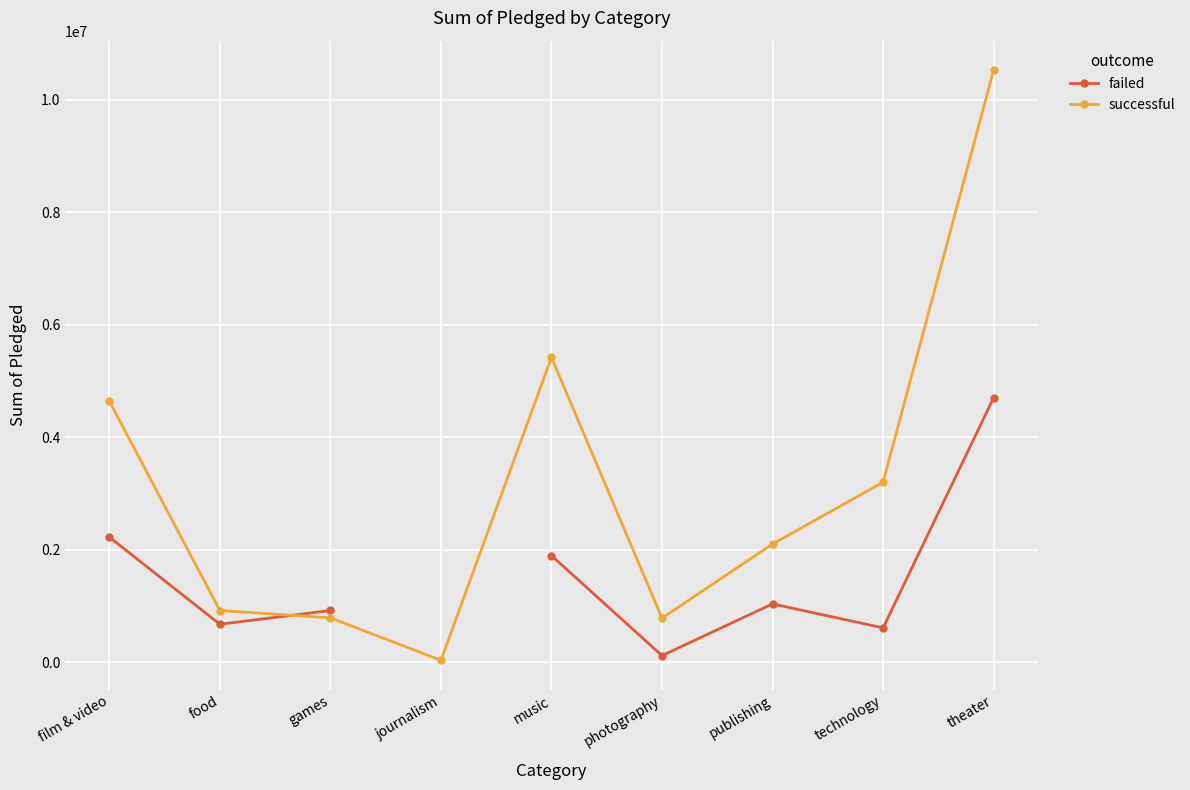

True or false: successful and failed cross at least once.

True